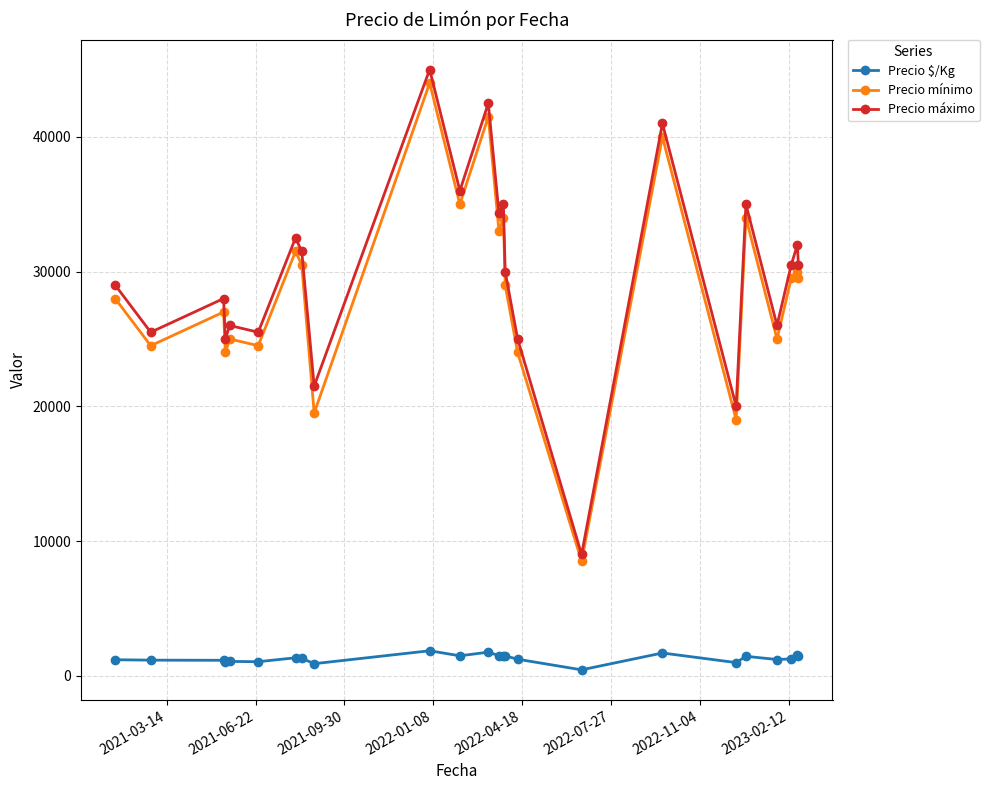

How many data points does each series have?

24